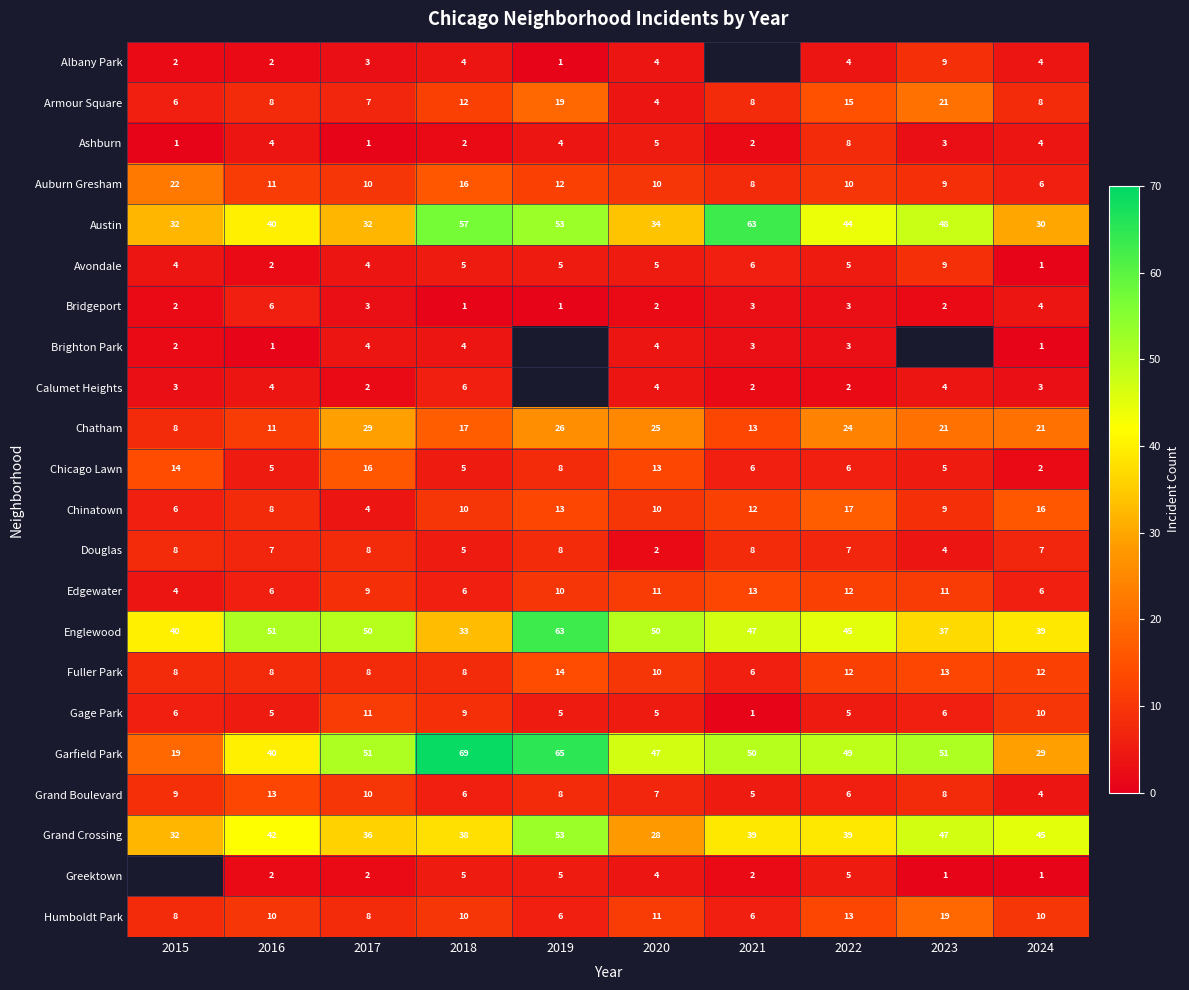

At which label does Edgewater reach its peak?

2021